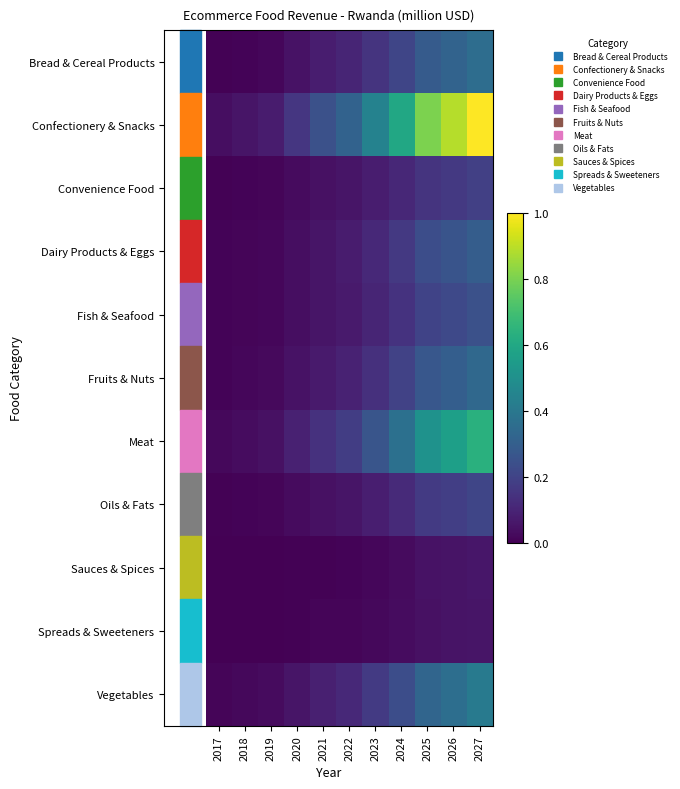

Which series has the widest spread of values?

Confectionery & Snacks